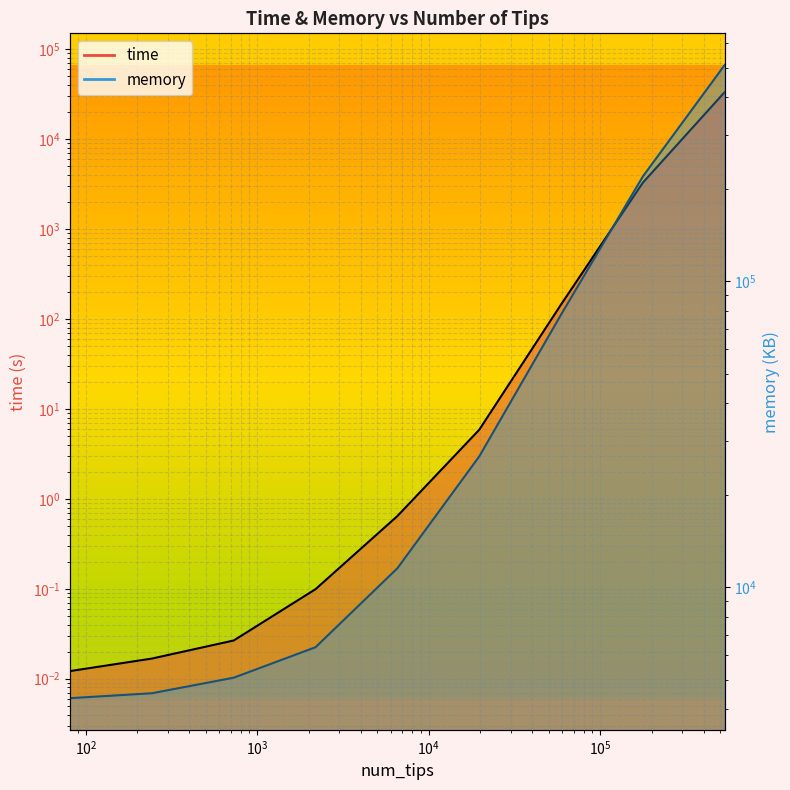

At 59049, list the series in order from largest to smallest.

memory, time